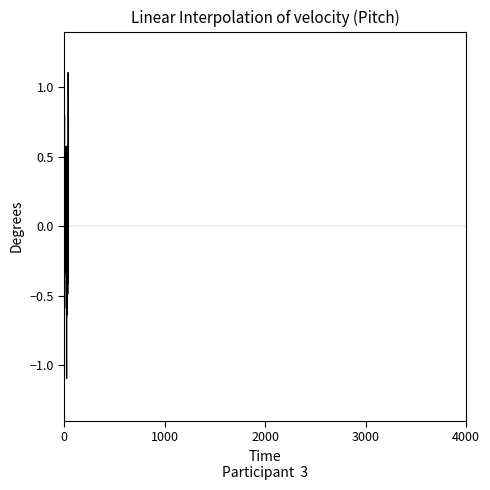

What is the difference between the maximum and minimum values?

2.2